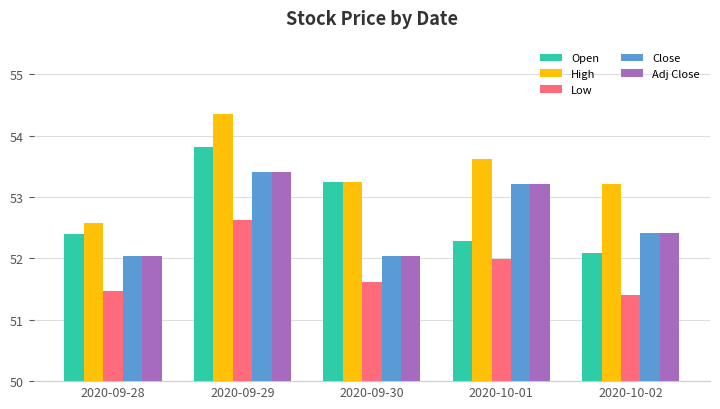

Which series changed the most between 2020-09-30 and 2020-10-02?

Open